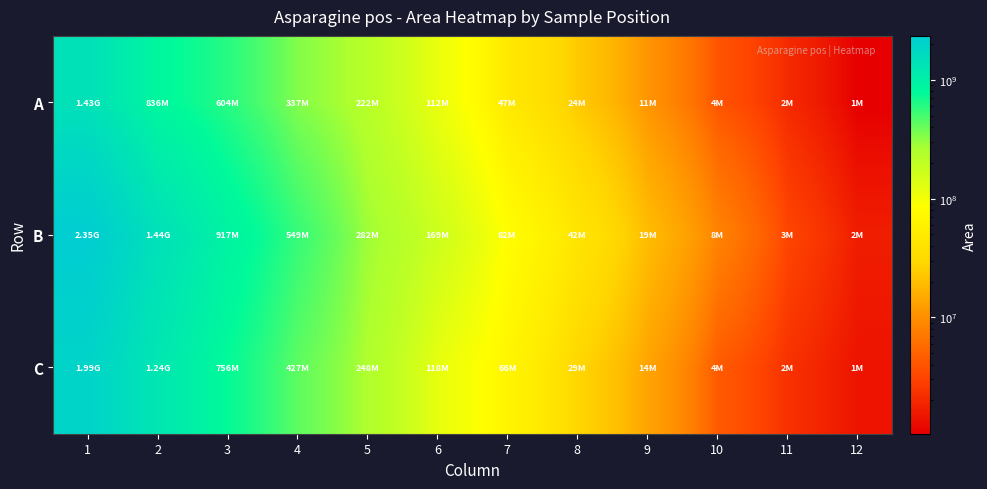

Reading right to left, list all the values displayed in this chart.

A: 12=1045699	11=2061431	10=4021537	9=10769472	8=23796751	7=47114109	6=112427515	5=222024110	4=337295213	3=604238687	2=835556216	1=1430516182
B: 12=1679388	11=3171031	10=8293404	9=19290409	8=42185314	7=81623770	6=168902988	5=282217063	4=548674522	3=917467496	2=1435372336	1=2349167352
C: 12=1443233	11=2313422	10=4396412	9=13560794	8=28884984	7=65867692	6=117725272	5=248183231	4=427460959	3=756019388	2=1243439137	1=1991797620